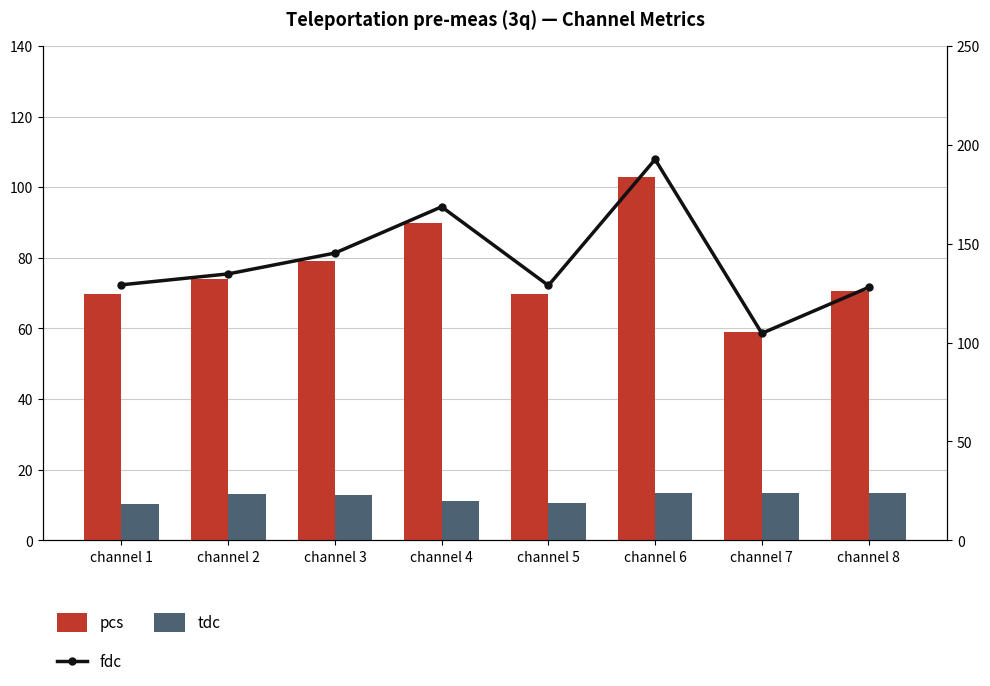

Reading left to right, list all the values displayed in this chart.

pcs: channel 1=69.8	channel 2=74.0	channel 3=79.1	channel 4=89.9	channel 5=69.7	channel 6=103.0	channel 7=59.0	channel 8=70.7
tdc: channel 1=10.3	channel 2=13.2	channel 3=12.9	channel 4=11.2	channel 5=10.6	channel 6=13.4	channel 7=13.3	channel 8=13.5
fdc: channel 1=129.2	channel 2=134.8	channel 3=145.3	channel 4=168.7	channel 5=128.9	channel 6=192.7	channel 7=104.7	channel 8=127.9